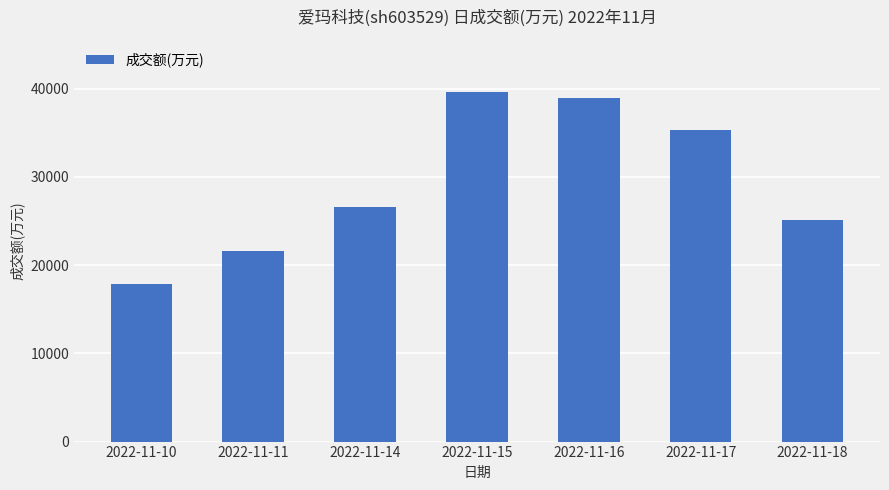

Which label corresponds to the largest value in the chart?

2022-11-15